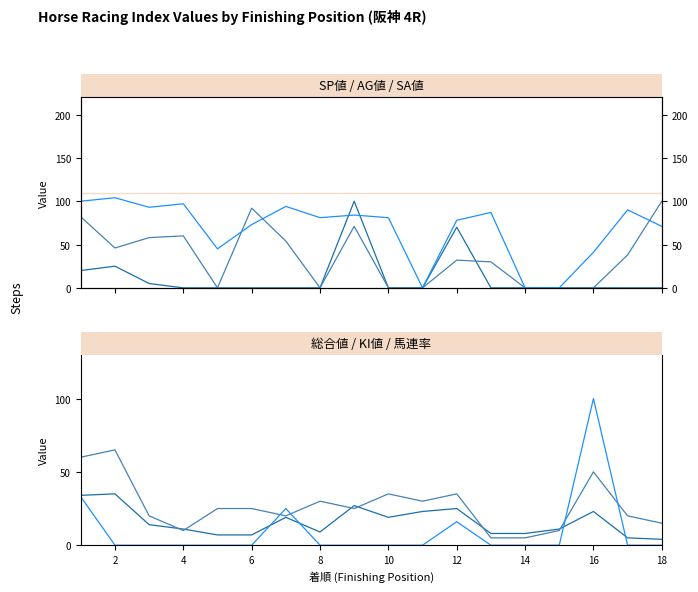

What is the lowest value of the 総合値 series?

4